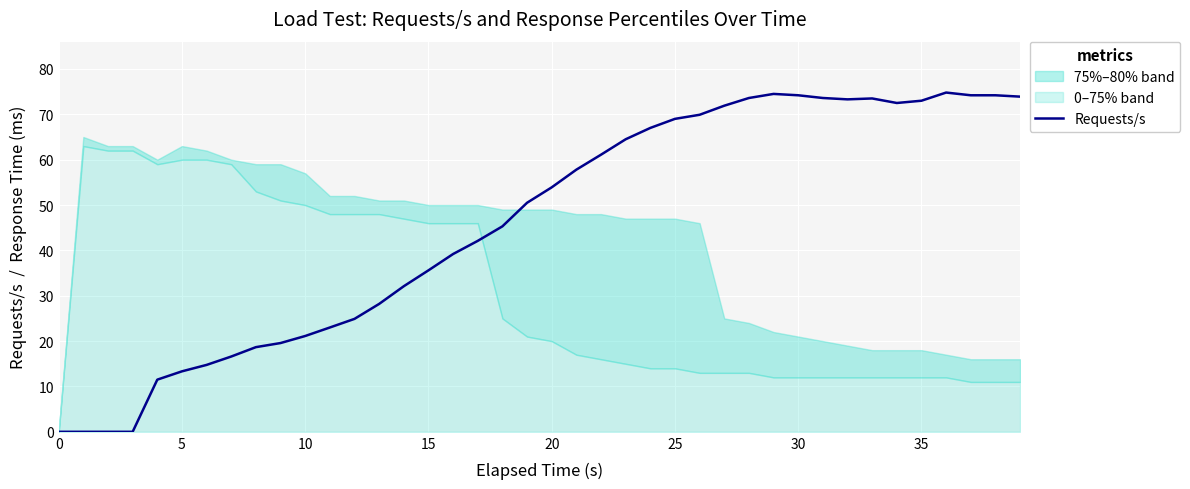

At which label does the data first exceed 53?

20